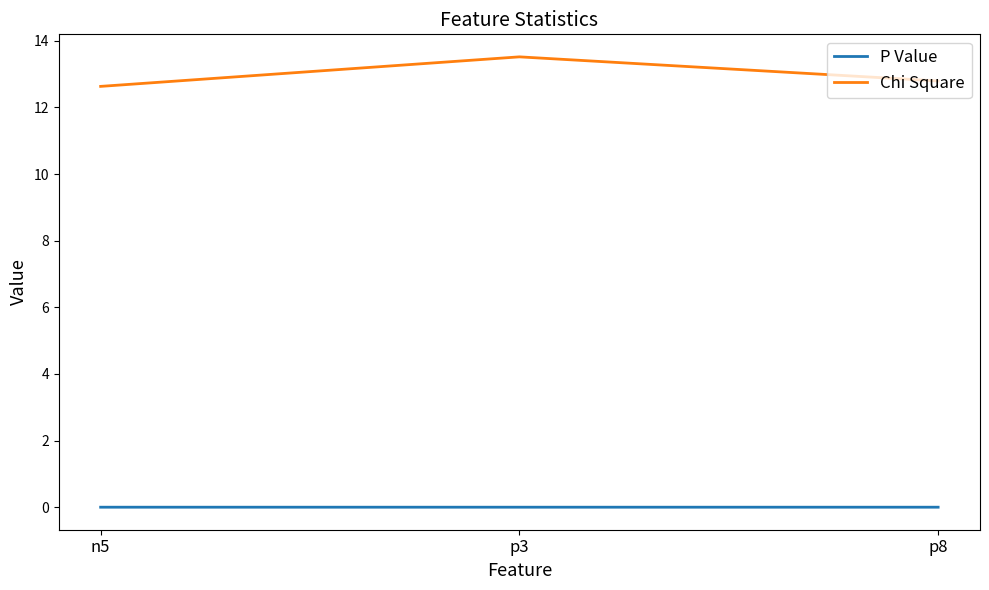

The P Value series shows 0.0 at n5. True or false?

True